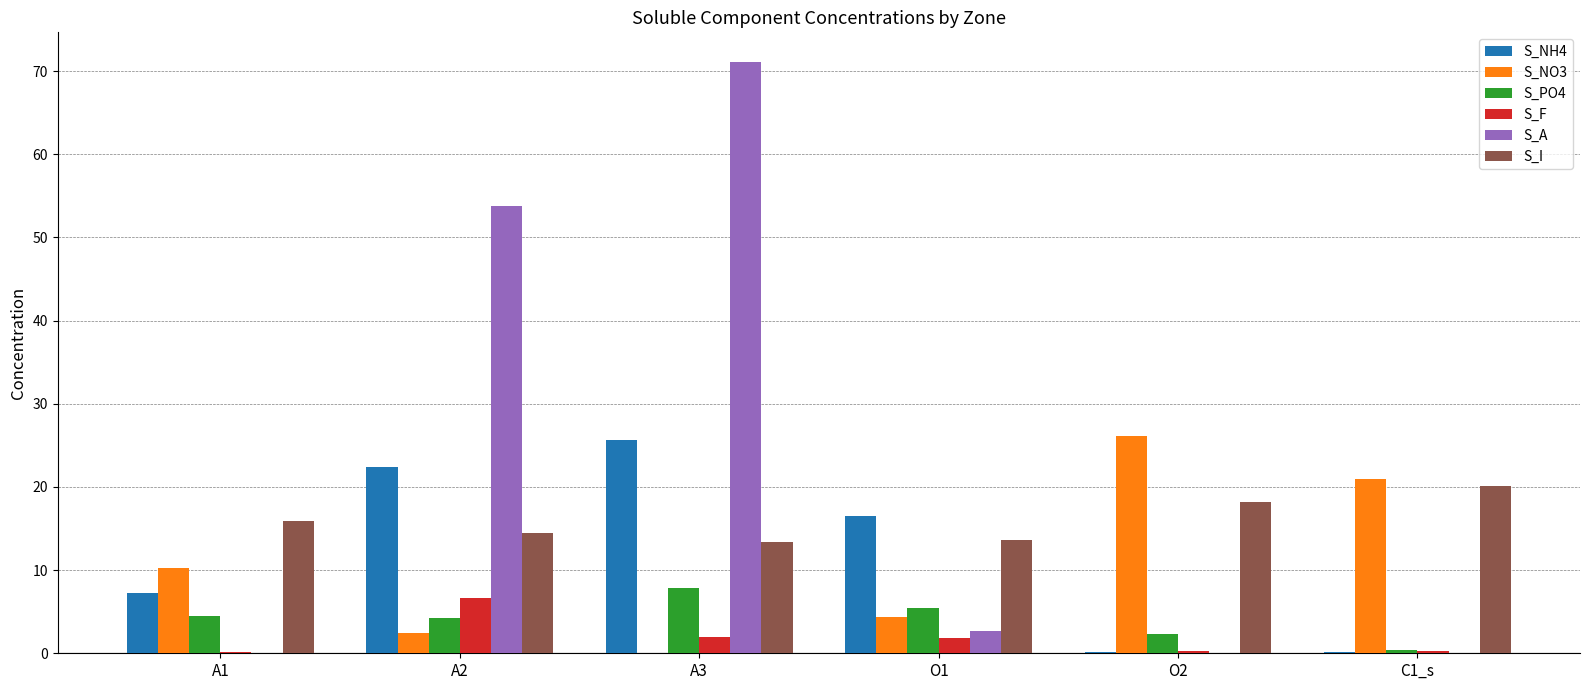

True or false: S_NH4 has a value of 6.2 at A3.

False